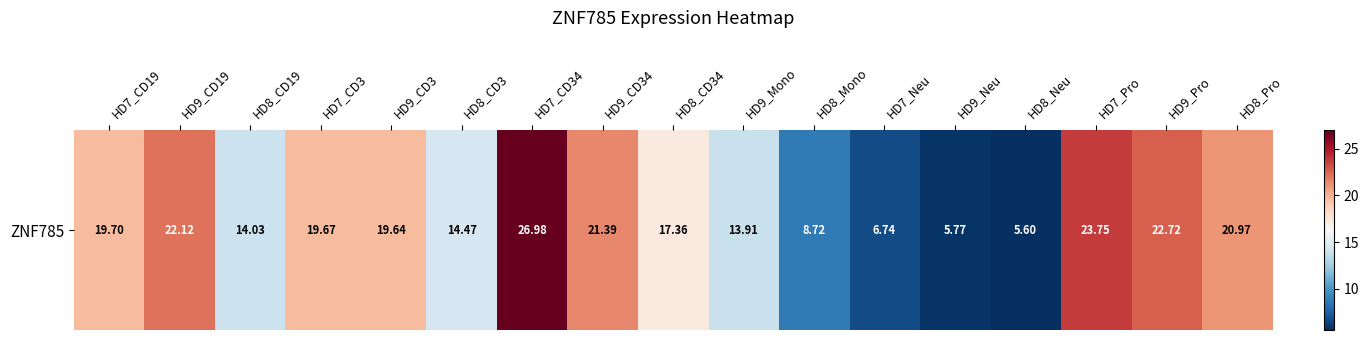

What is the minimum value shown in the chart?

5.6